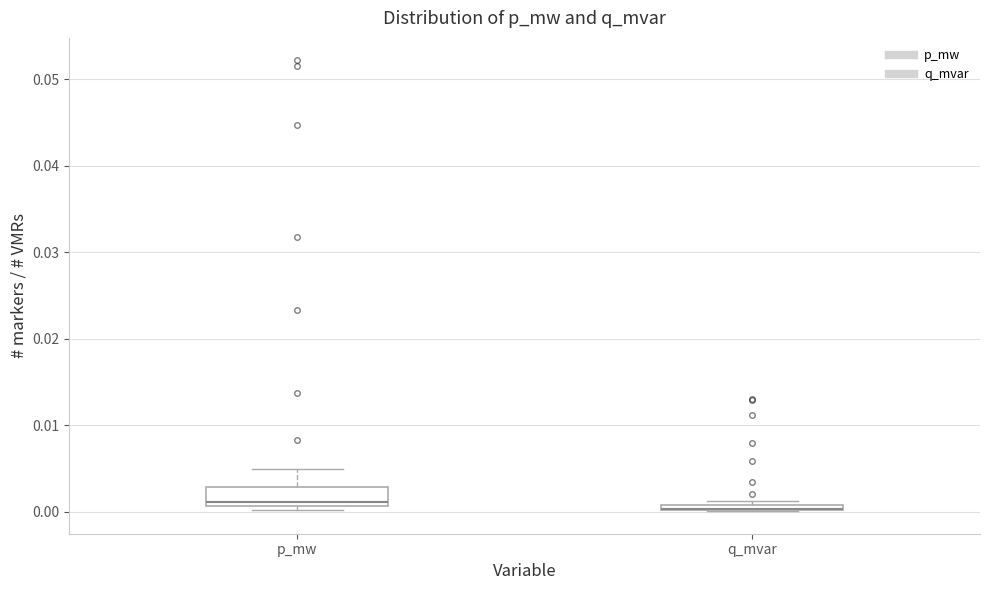

Which box is the tallest, from its lower edge to its upper edge?

p_mw